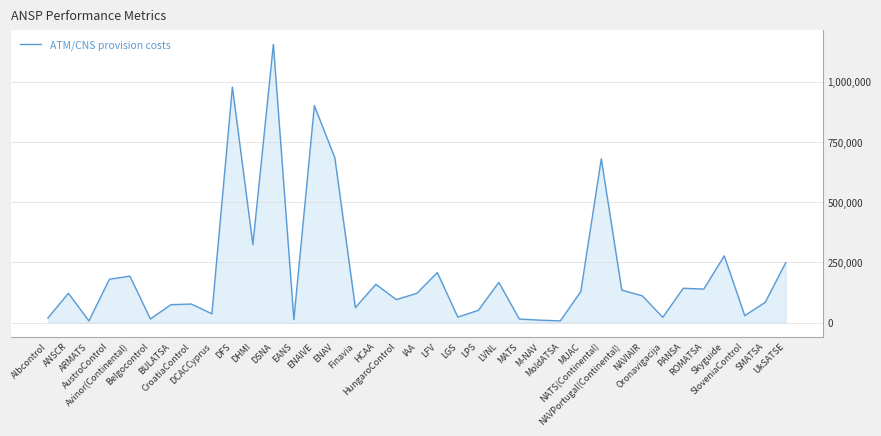

How many distinct data groups are displayed?

1